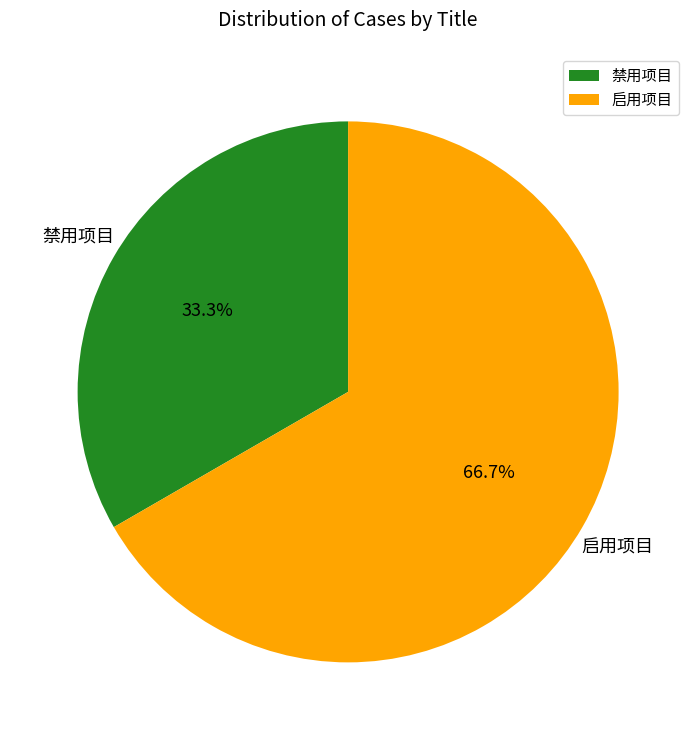

Which has a higher value, 禁用项目 or 启用项目?

启用项目